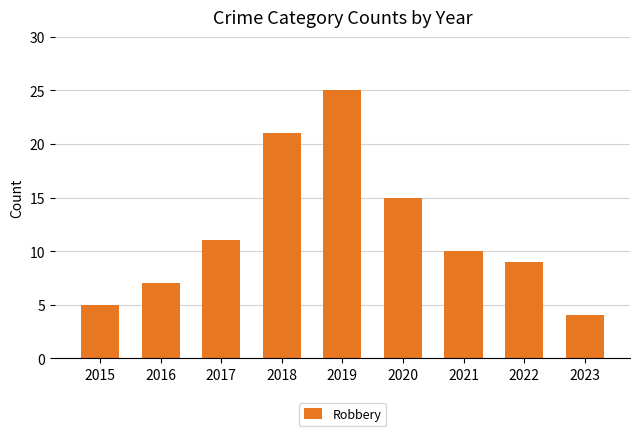

The value at 2019 is 38. True or false?

False